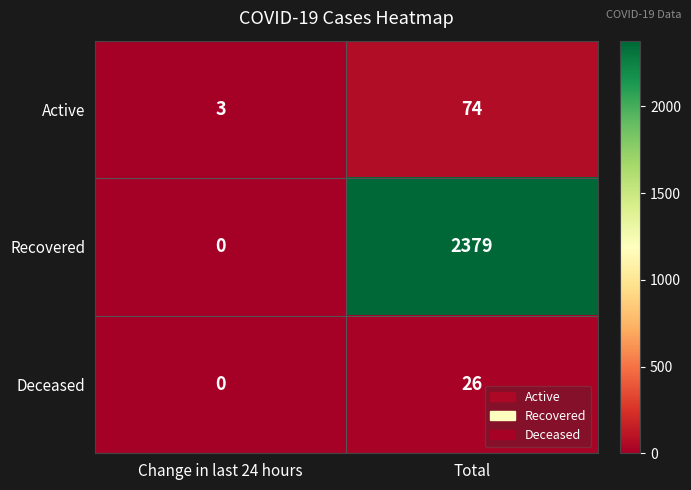

Rank the series at Total from lowest to highest value.

Deceased, Active, Recovered